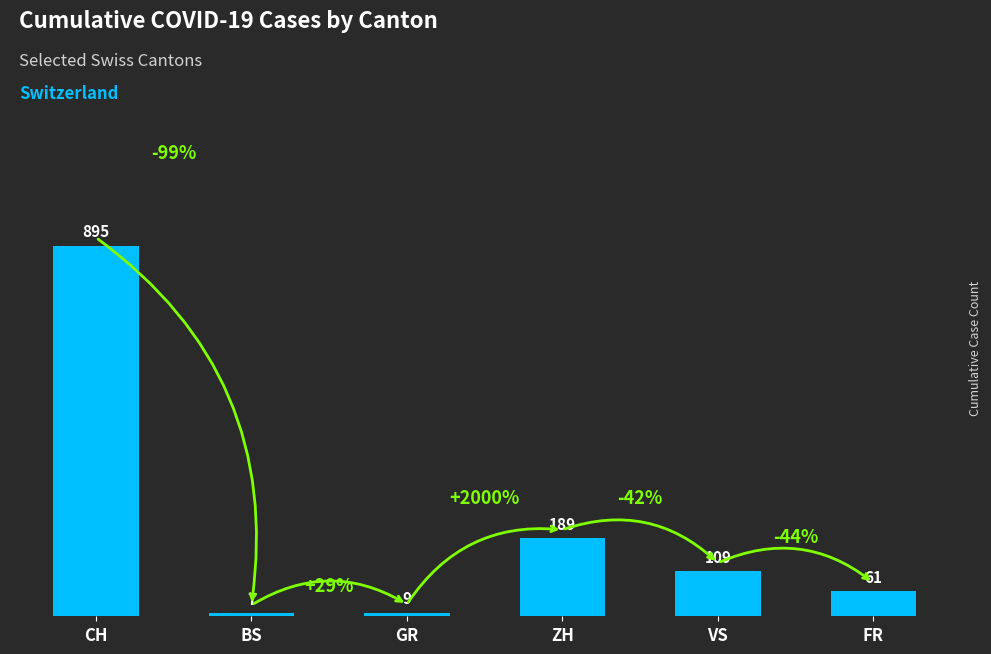

How many categories are shown in the chart?

6